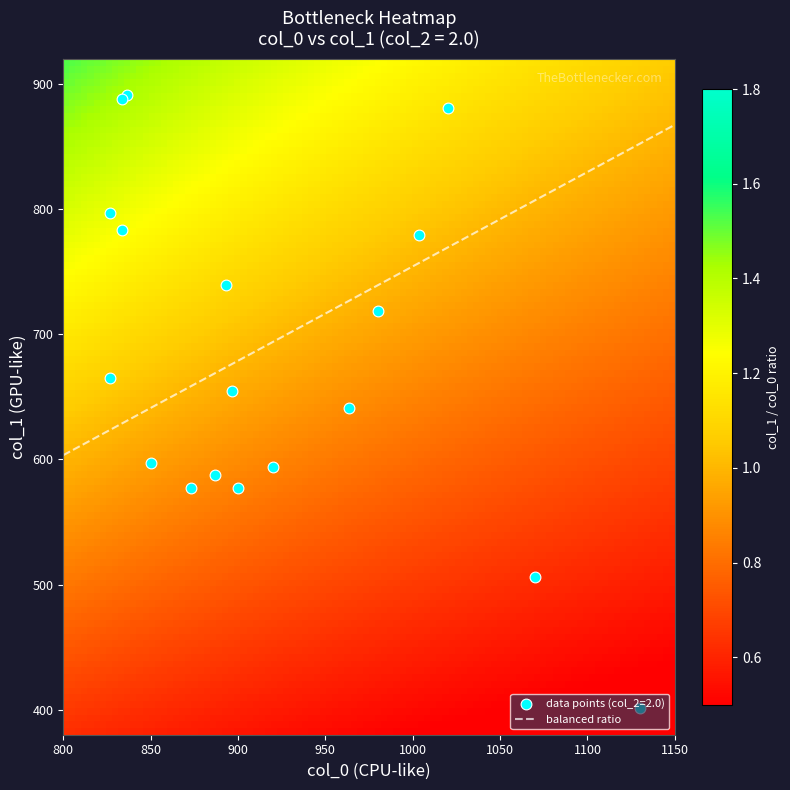

The col_0 series shows 286.4 at col_0. True or false?

False